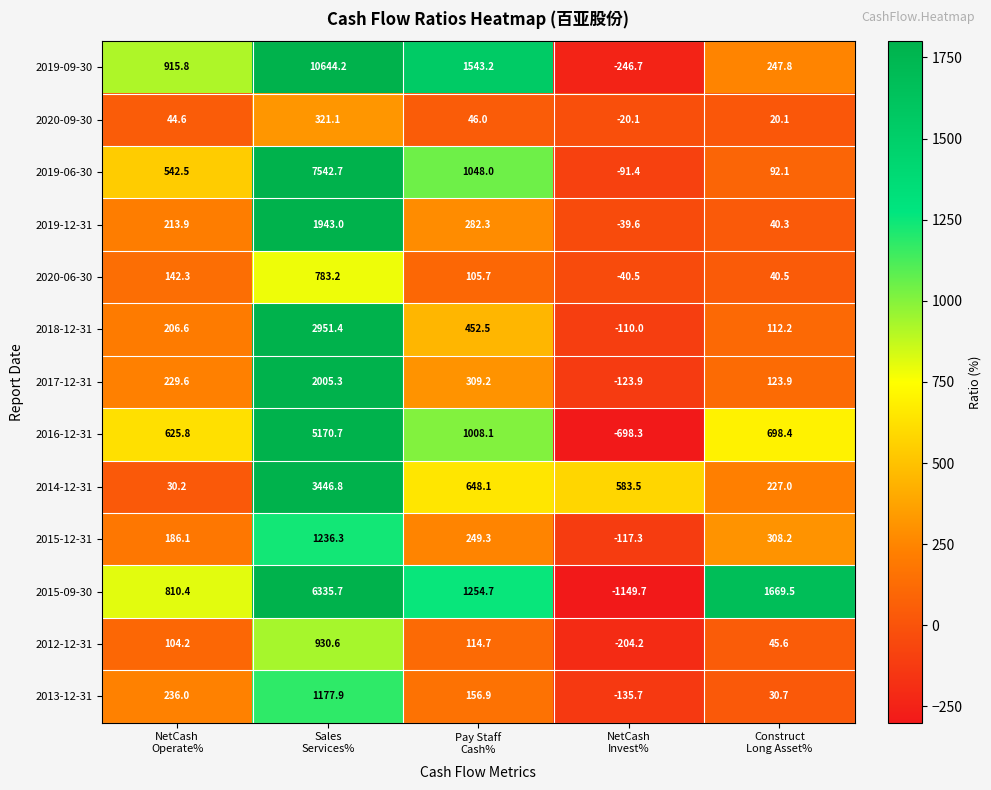

Rank the series at Sales
Services% from lowest to highest value.

2020-09-30, 2020-06-30, 2012-12-31, 2013-12-31, 2015-12-31, 2019-12-31, 2017-12-31, 2018-12-31, 2014-12-31, 2016-12-31, 2015-09-30, 2019-06-30, 2019-09-30